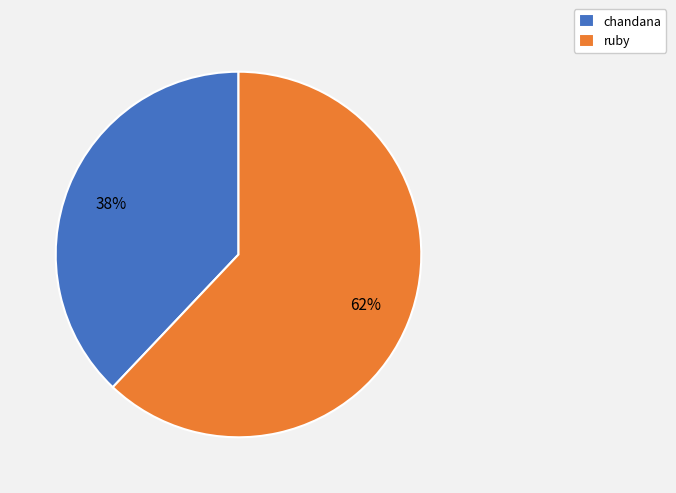

To the nearest percent, what percentage of the pie is ruby?

62%